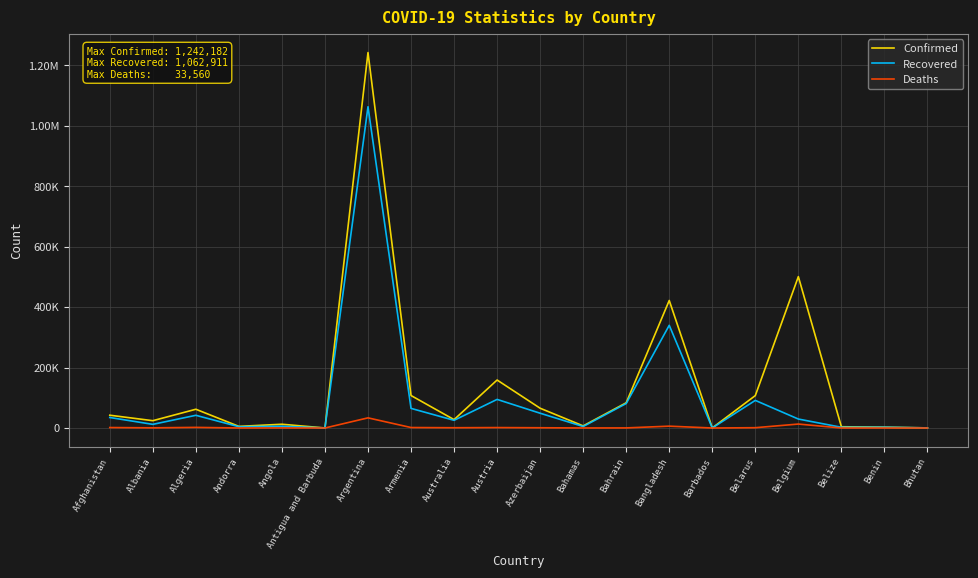

How many interior local valleys does the Confirmed series have?

6